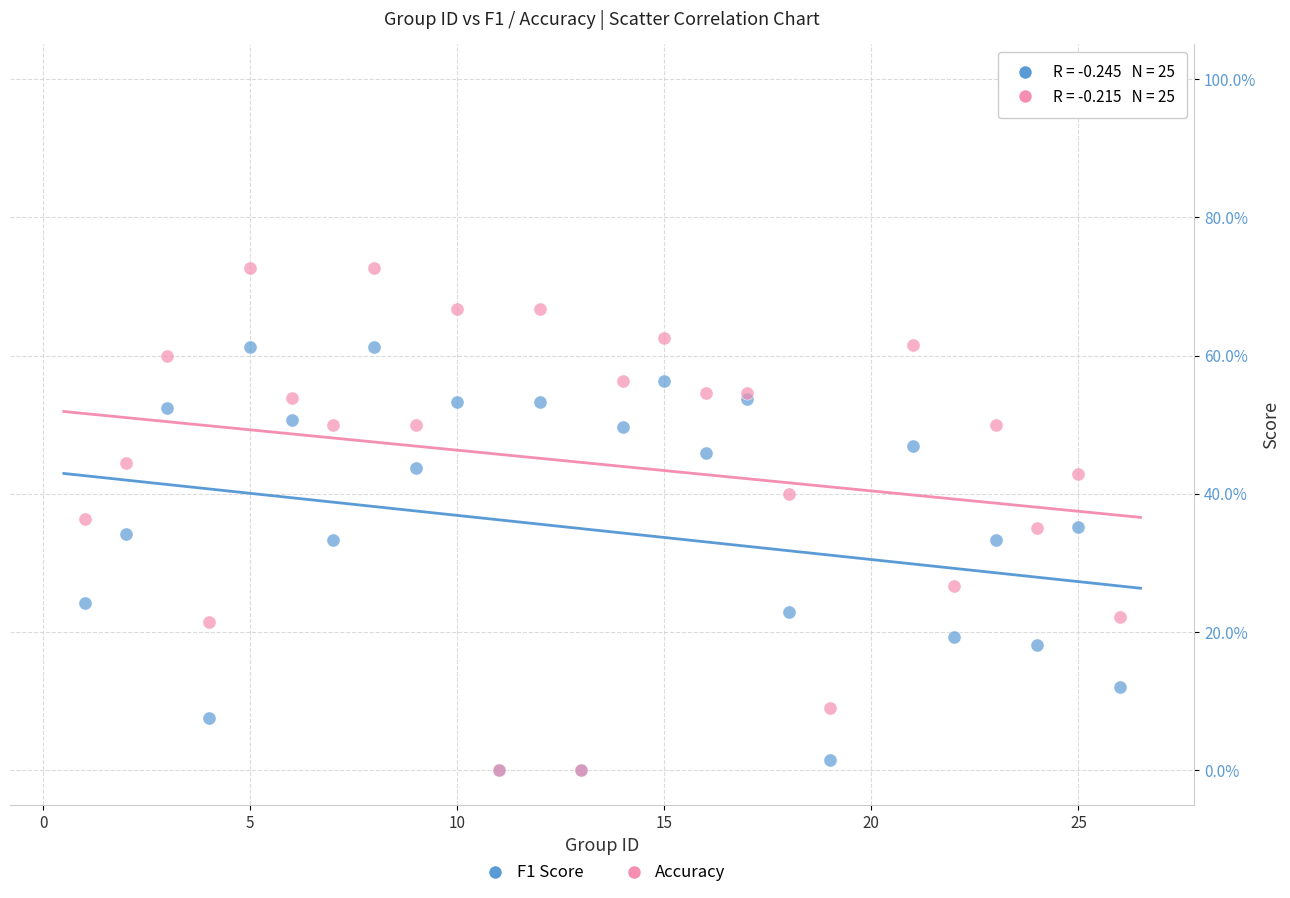

Which series has the largest Y range (max minus min)?

Accuracy